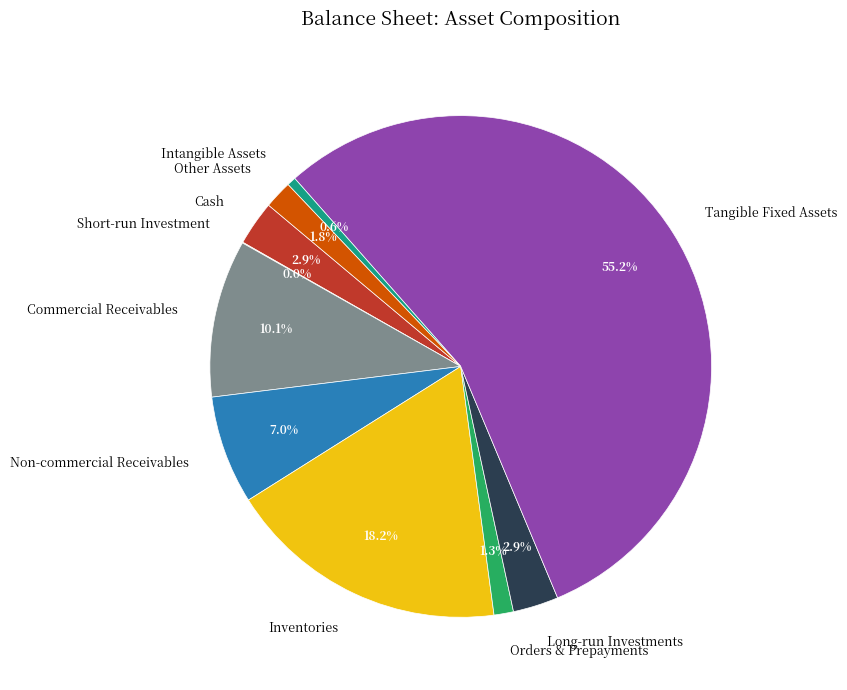

To the nearest percent, what is the combined percentage of Commercial Receivables and Tangible Fixed Assets?

65%